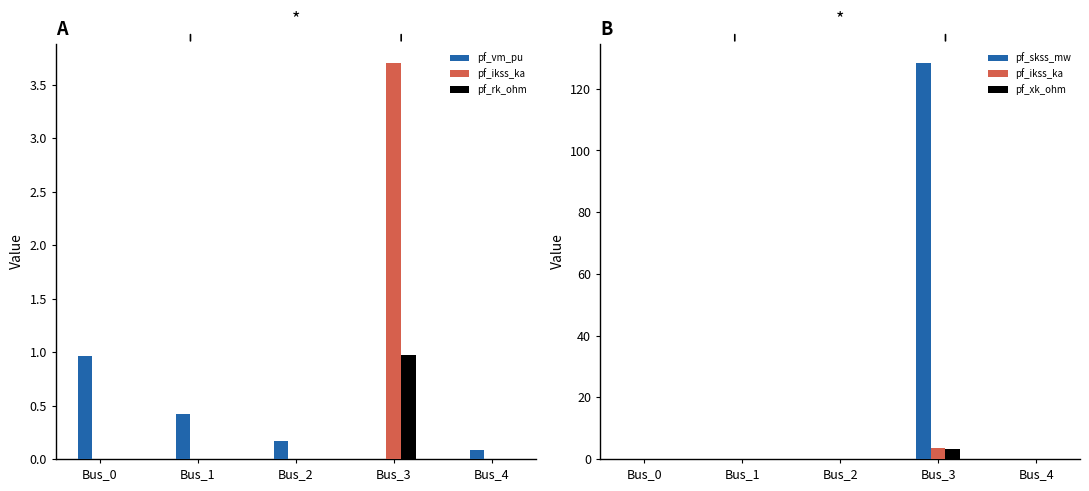

What are all the series names shown in the legend?

pf_vm_pu, pf_ikss_ka, pf_rk_ohm, pf_skss_mw, pf_xk_ohm